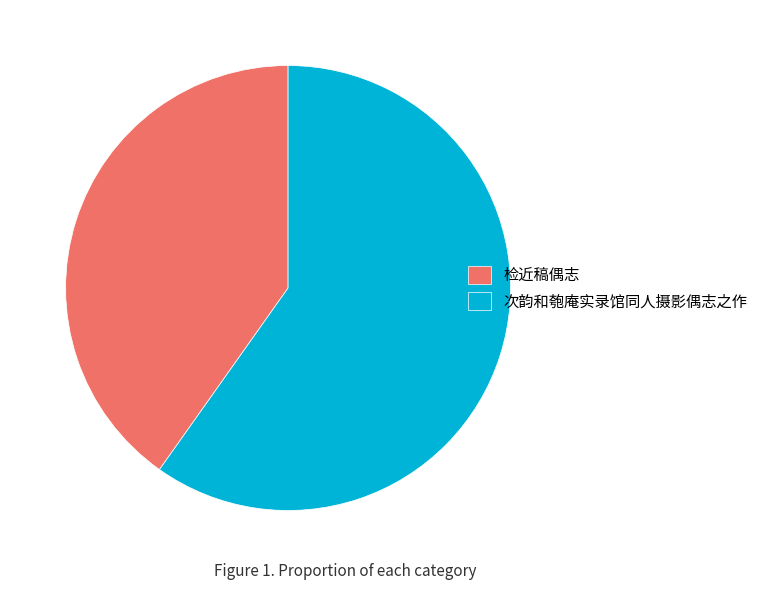

Which category has the biggest portion of the pie?

次韵和匏庵实录馆同人摄影偶志之作